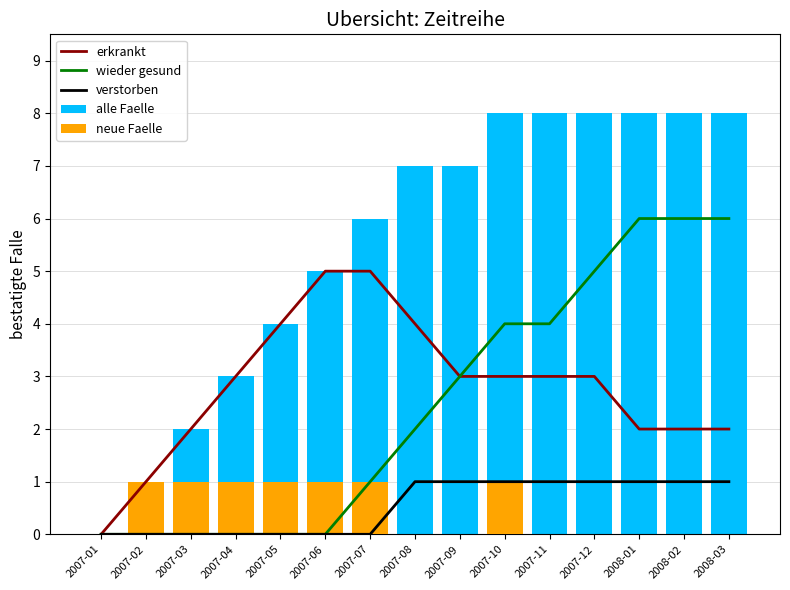

The alle Faelle series shows 8 at 2008-02. True or false?

True